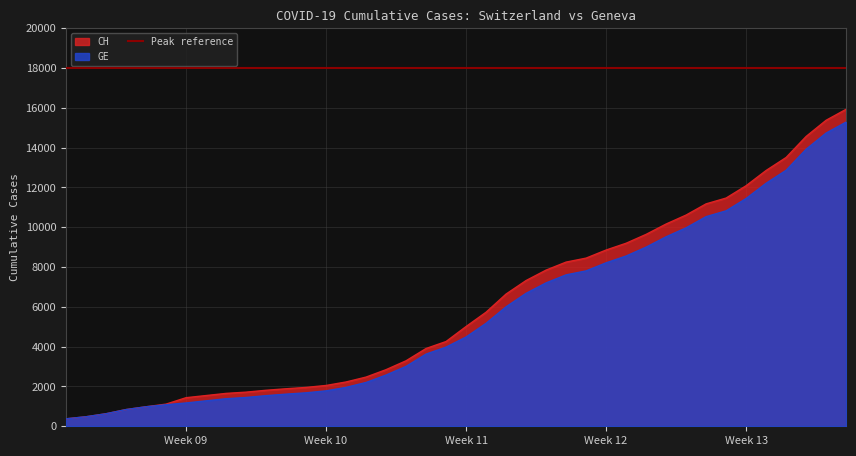

List the labels in order of CH value, largest first.

2020-04-04, 2020-04-03, 2020-04-02, 2020-04-01, 2020-03-31, 2020-03-30, 2020-03-29, 2020-03-28, 2020-03-27, 2020-03-26, 2020-03-25, 2020-03-24, 2020-03-23, 2020-03-22, 2020-03-21, 2020-03-20, 2020-03-19, 2020-03-18, 2020-03-17, 2020-03-16, 2020-03-15, 2020-03-14, 2020-03-13, 2020-03-12, 2020-03-11, 2020-03-10, 2020-03-09, 2020-03-08, 2020-03-07, 2020-03-06, 2020-03-05, 2020-03-04, 2020-03-03, 2020-03-02, 2020-03-01, 2020-02-29, 2020-02-28, 2020-02-27, 2020-02-26, 2020-02-25